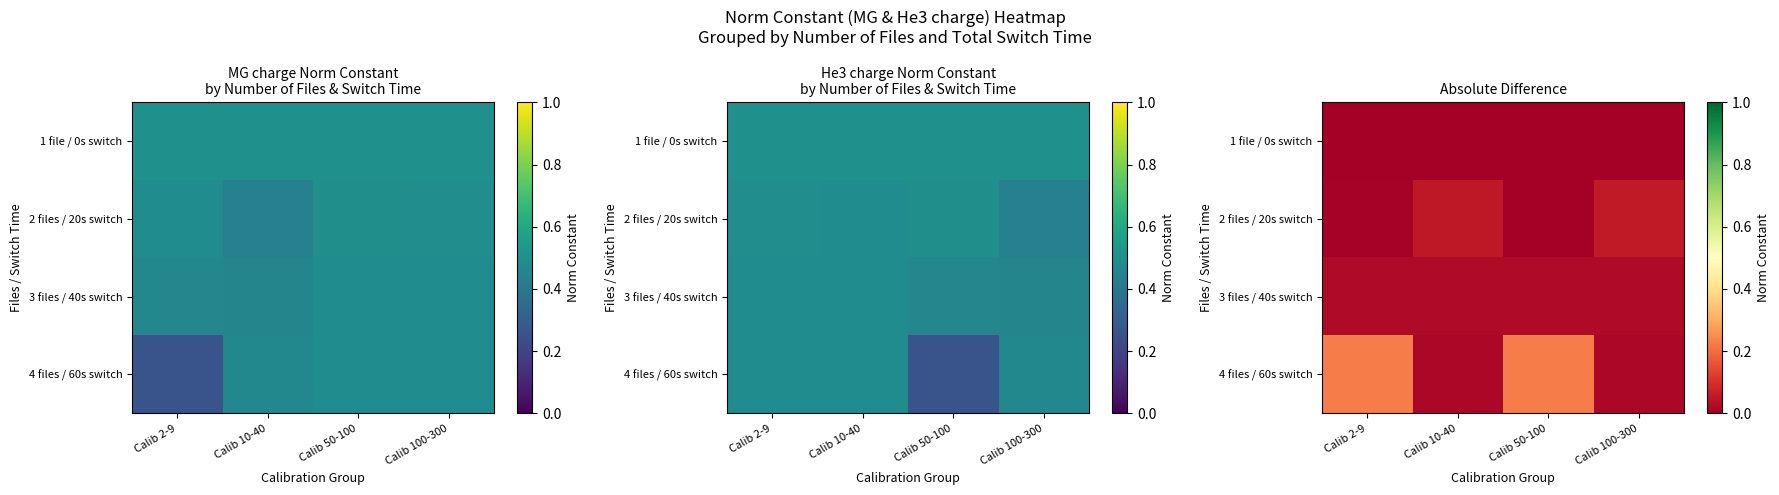

Which category has the highest value in the 3 files / 40s switch series?

Calib 100-300